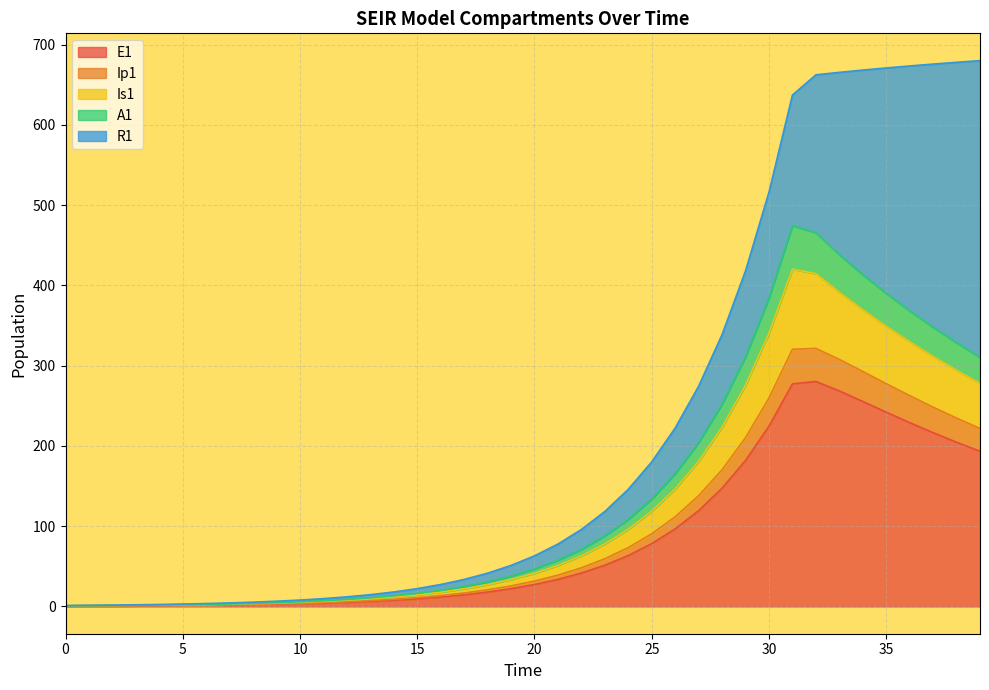

Does the chart have visible grid lines?

Yes